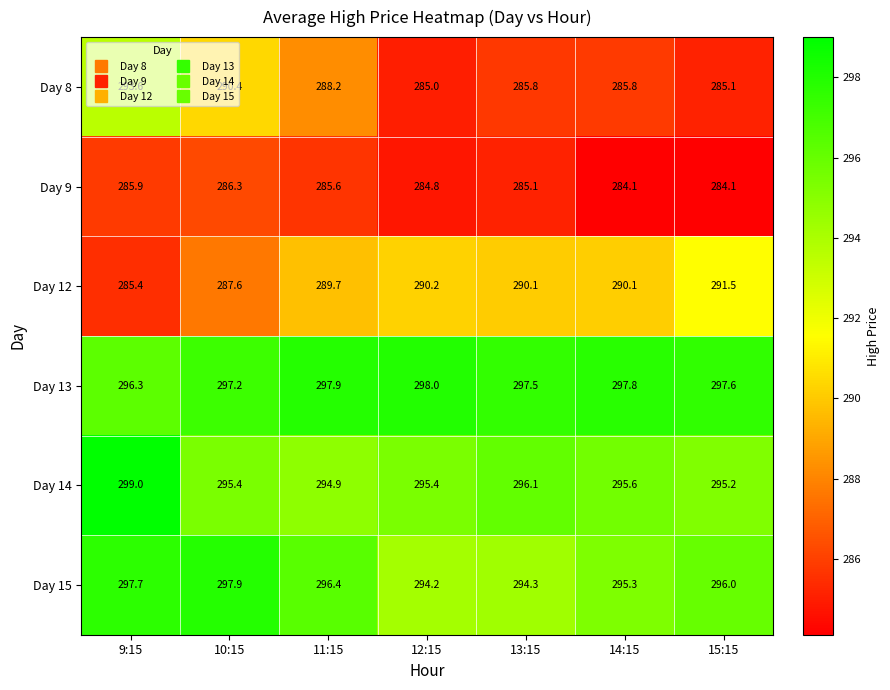

Which series has the widest spread of values?

Day 8